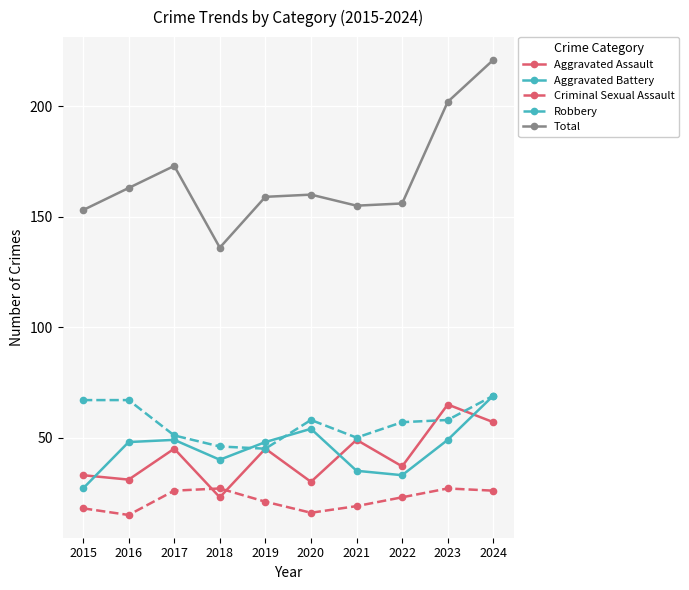

Reading left to right, extract all data points from this chart.

Aggravated Assault: 33	31	45	23	45	30	49	37	65	57
Aggravated Battery: 27	48	49	40	48	54	35	33	49	69
Criminal Sexual Assault: 18	15	26	27	21	16	19	23	27	26
Robbery: 67	67	51	46	45	58	50	57	58	69
Total: 153	163	173	136	159	160	155	156	202	221